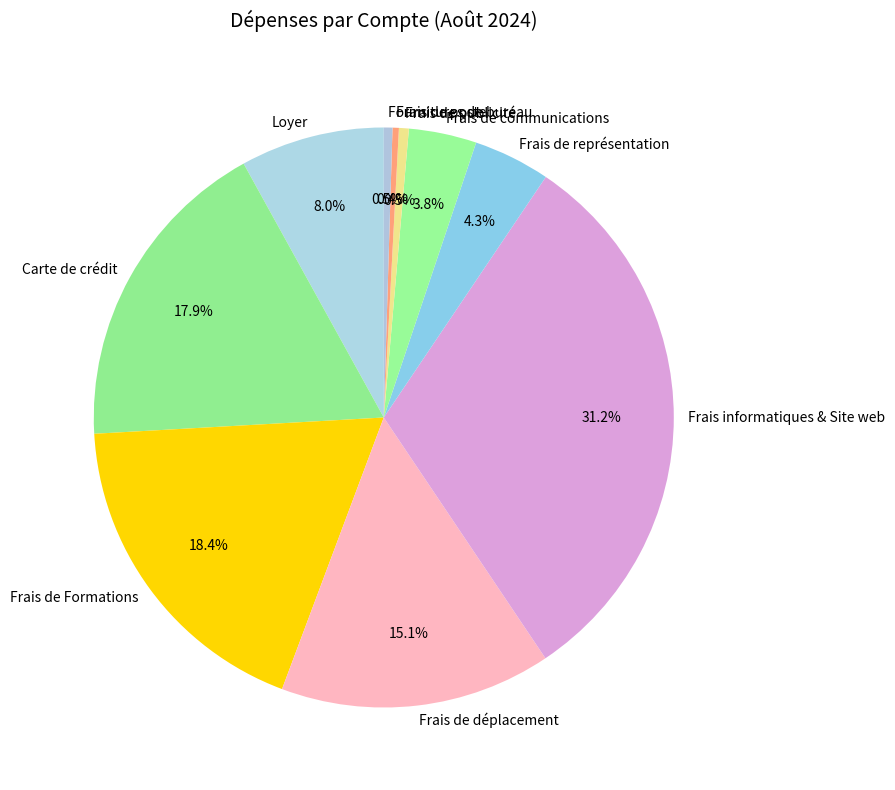

To the nearest percent, what is the difference between the Frais de déplacement and Frais de représentation slice percentages?

11%